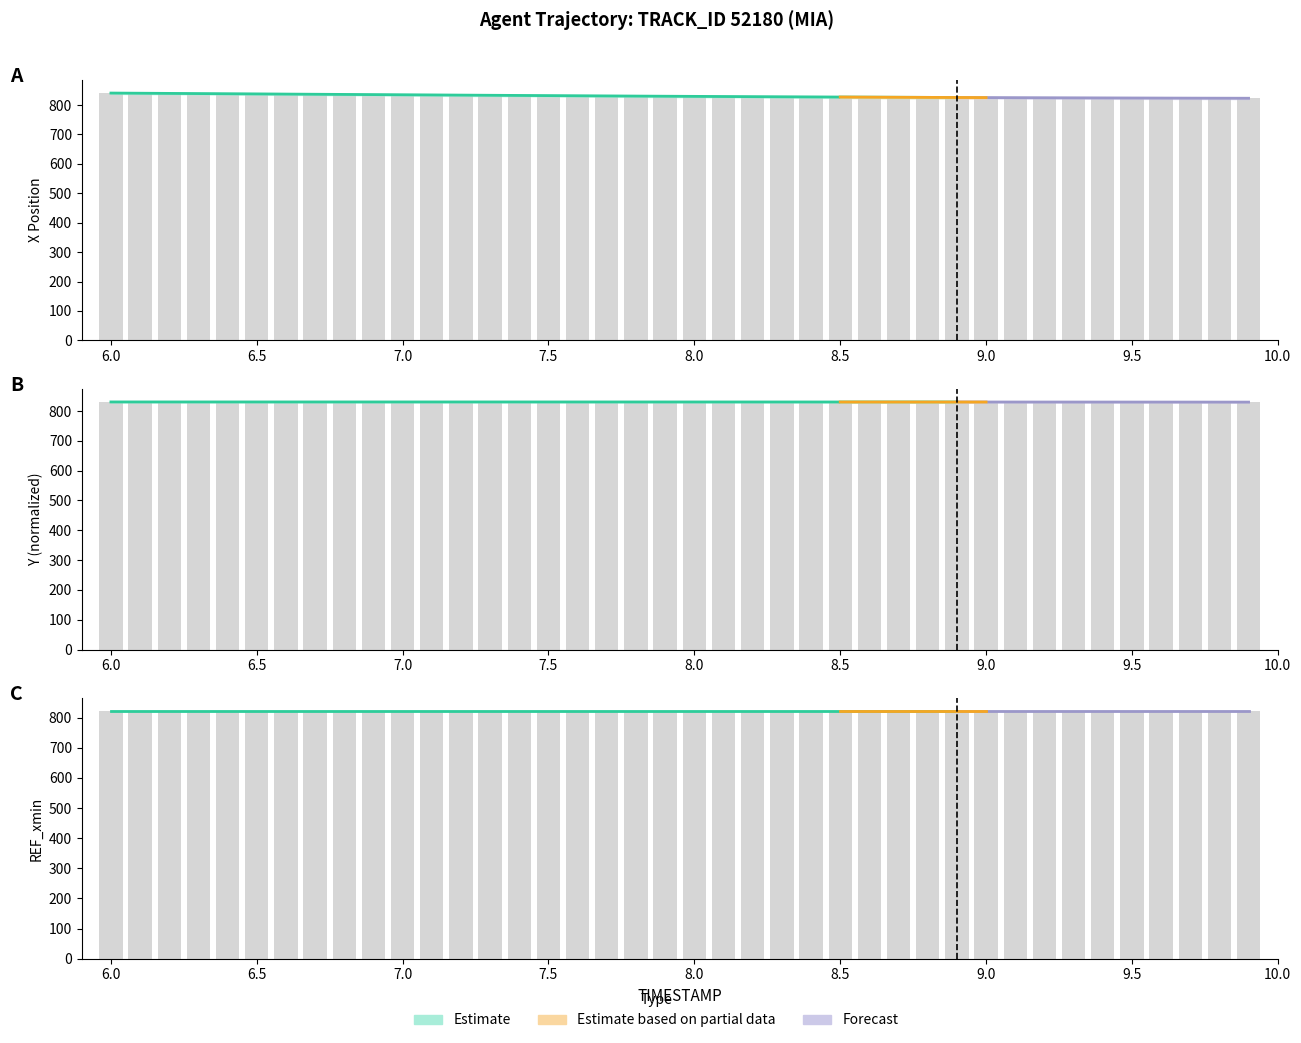

What is the value of the X bar at the 12th from the left?

834.2